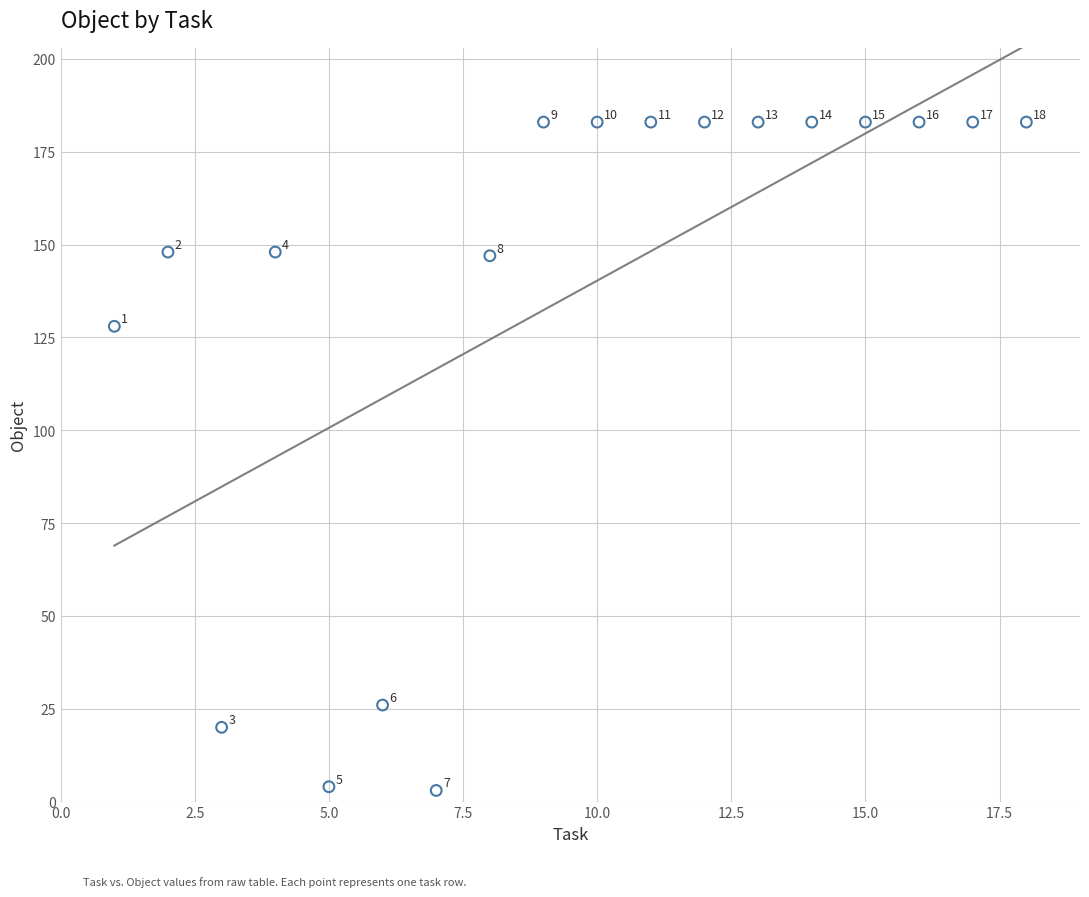

What is the range of X values (max minus min)?

17